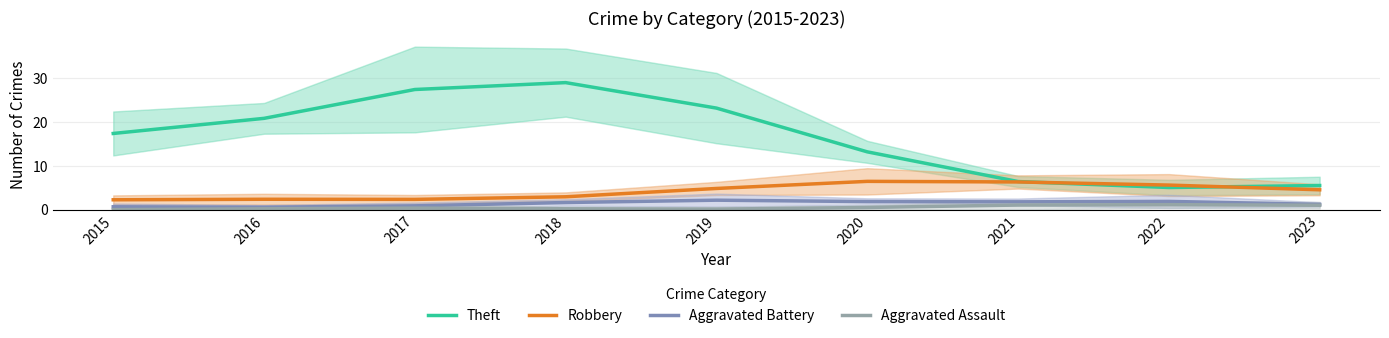

Rank the series at 2018 from highest to lowest value.

Theft, Robbery, Aggravated Battery, Aggravated Assault